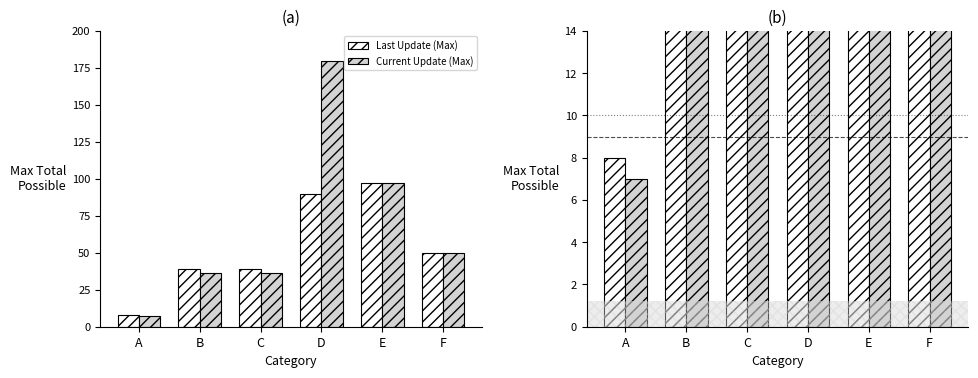

What is the highest value of the Last Update (Max) series?

97.5